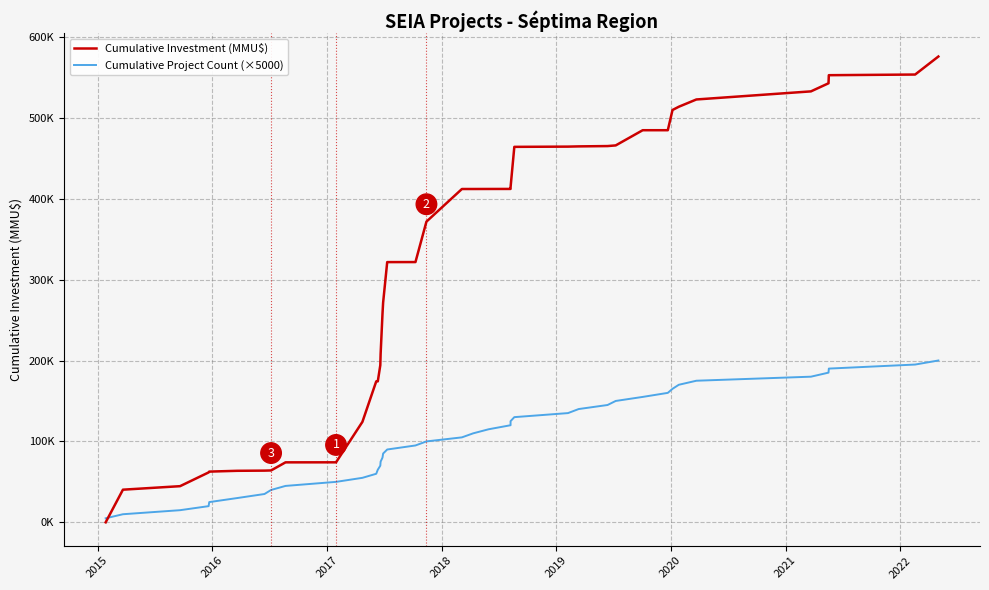

How many series are shown in this chart?

2